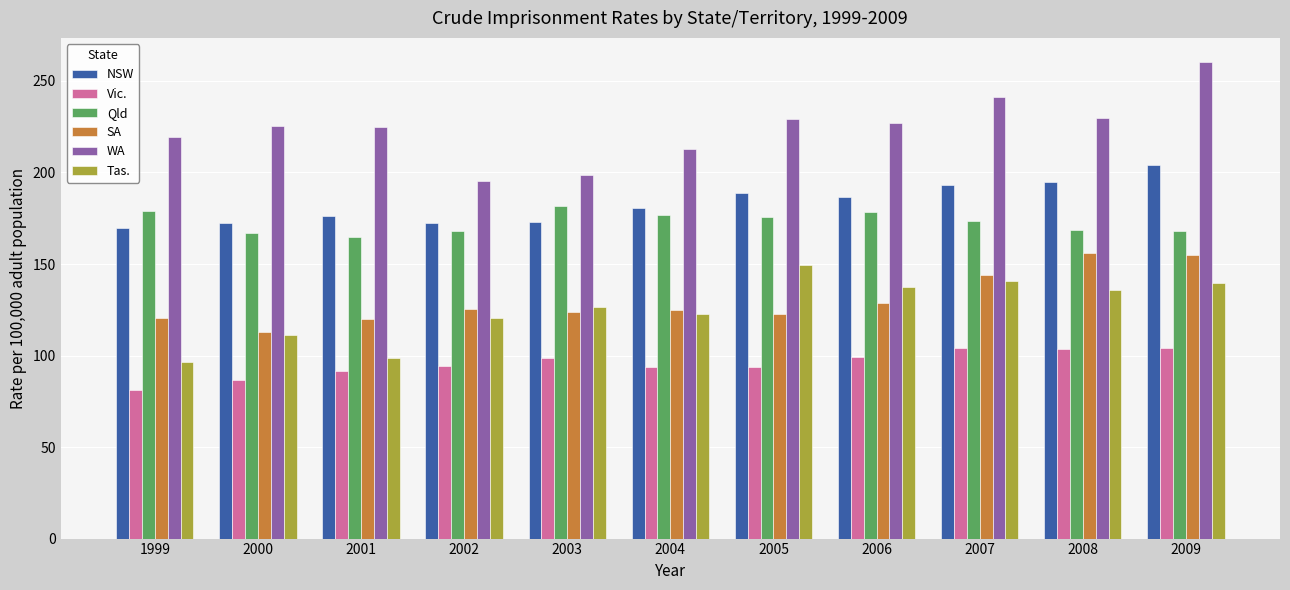

At which label does Vic. reach its minimum?

1999